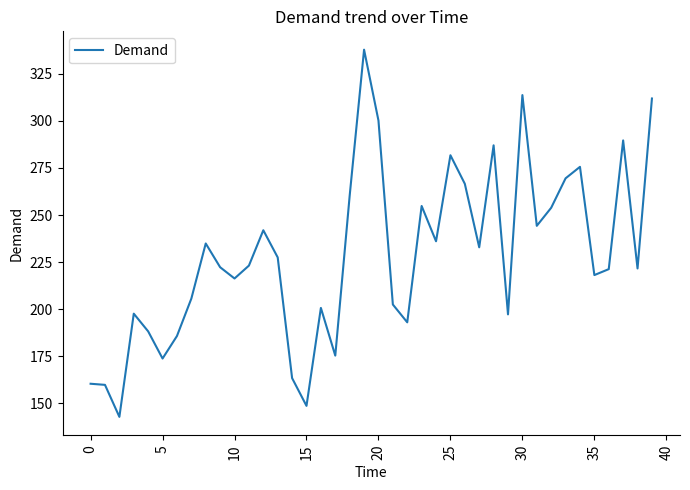

What is the difference between the maximum and minimum values?

194.9